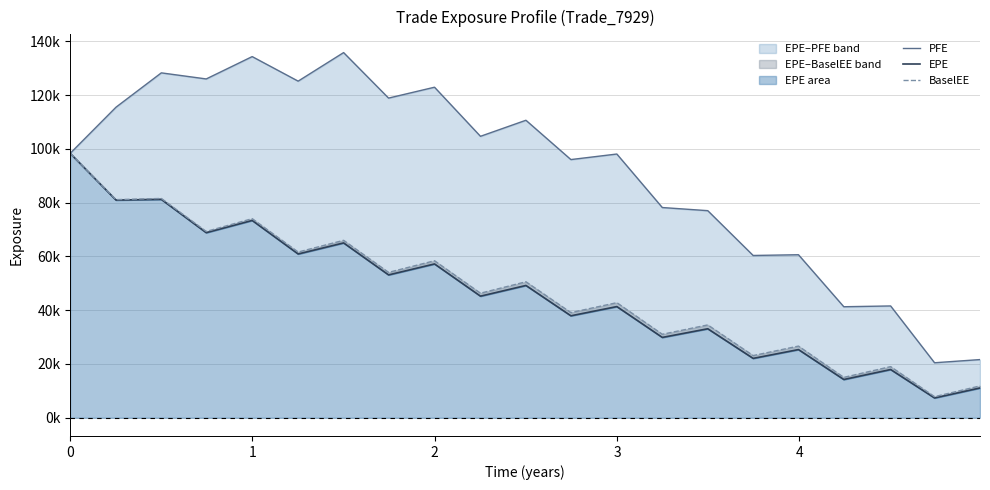

How many lines are shown in the chart?

3